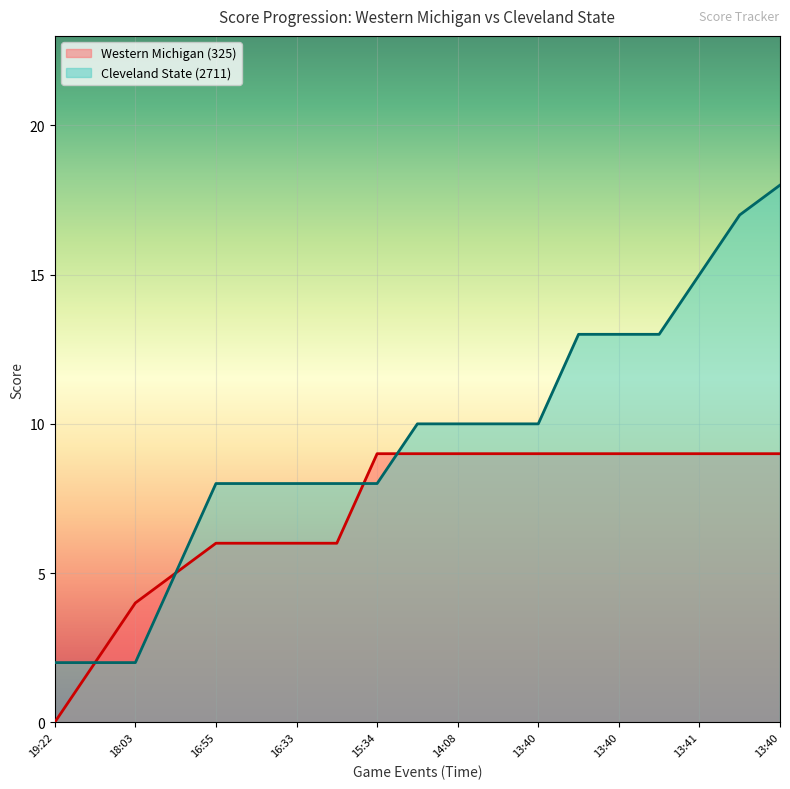

Reading right to left, transcribe all the data shown in this chart.

Western Michigan (325): 9	9	9	9	9	9	9	9	9	9	9	6	6	6	6	5	4	2	0
Cleveland State (2711): 18	17	15	13	13	13	10	10	10	10	8	8	8	8	8	5	2	2	2